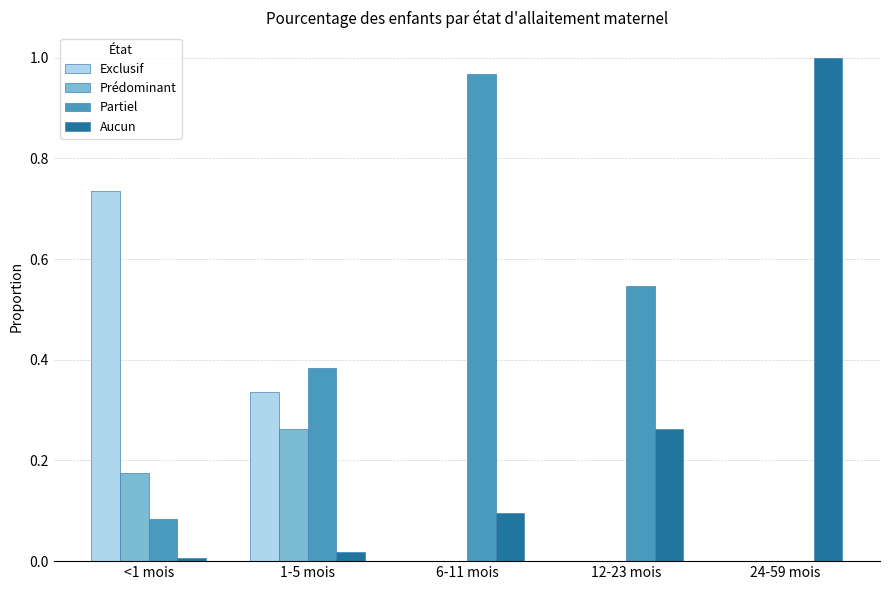

How many groups of bars are there?

5